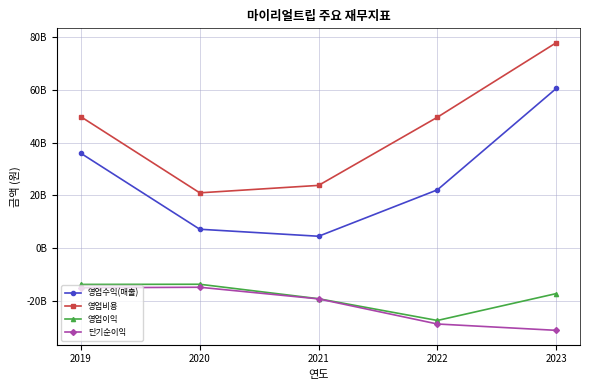

Is this an area chart (filled region under the line)?

No